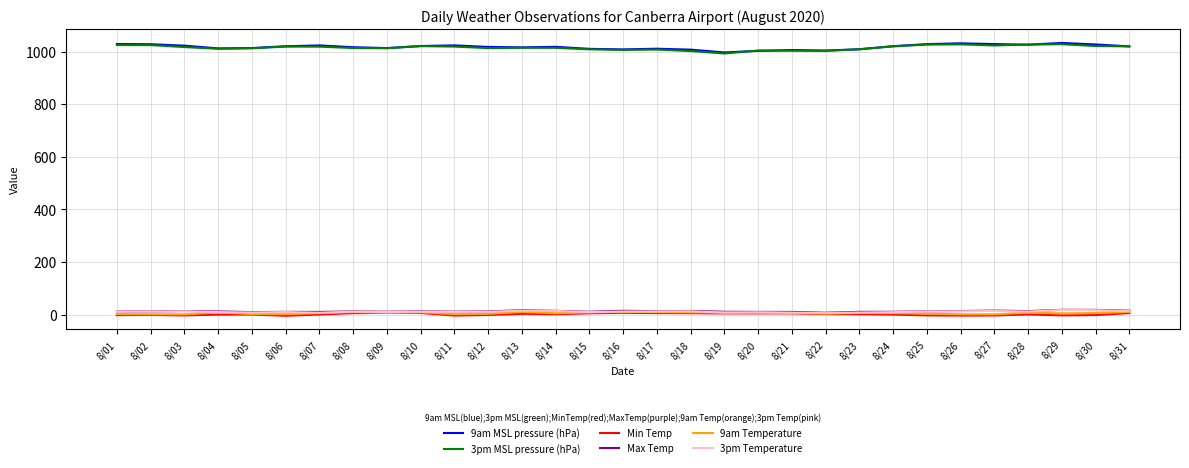

The 9am Temperature series shows 8.9 at 8/10. True or false?

True